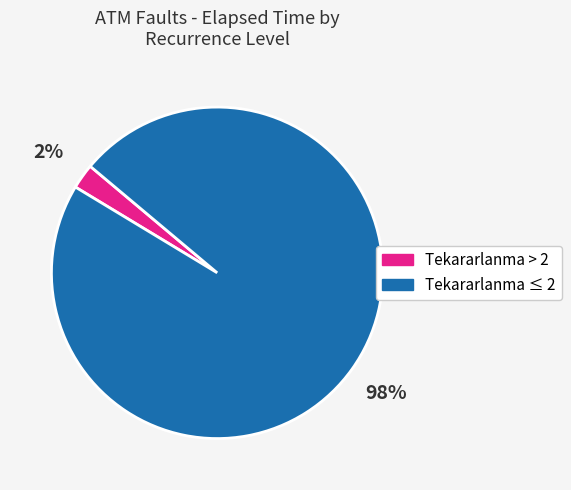

The Tekararlanma ≤ 2 slice represents 83% of the pie. True or false?

False